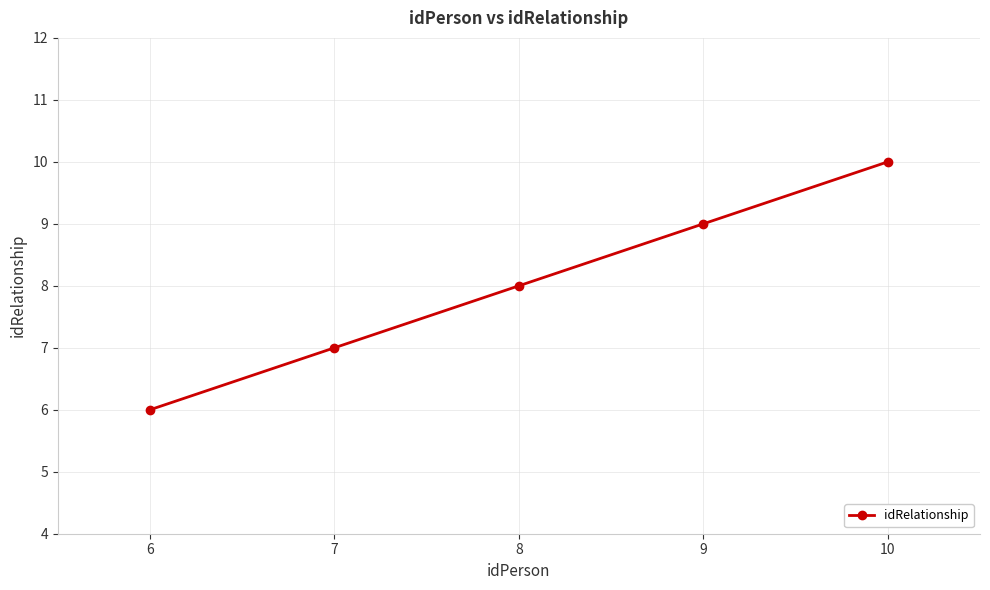

Approximately how many times larger is the value at 6 compared to 10?

0.6